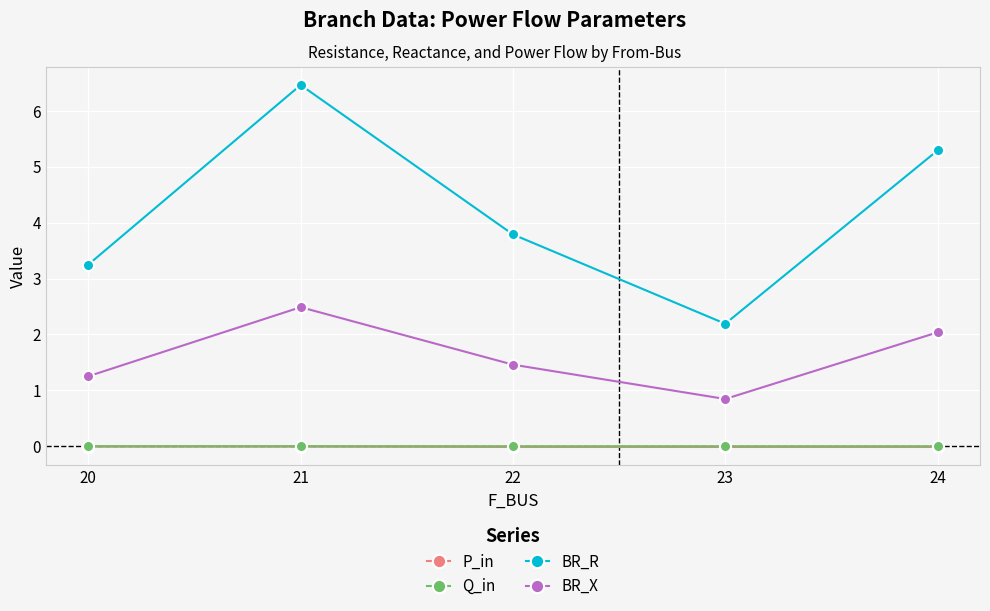

True or false: P_in and Q_in cross at least once.

False